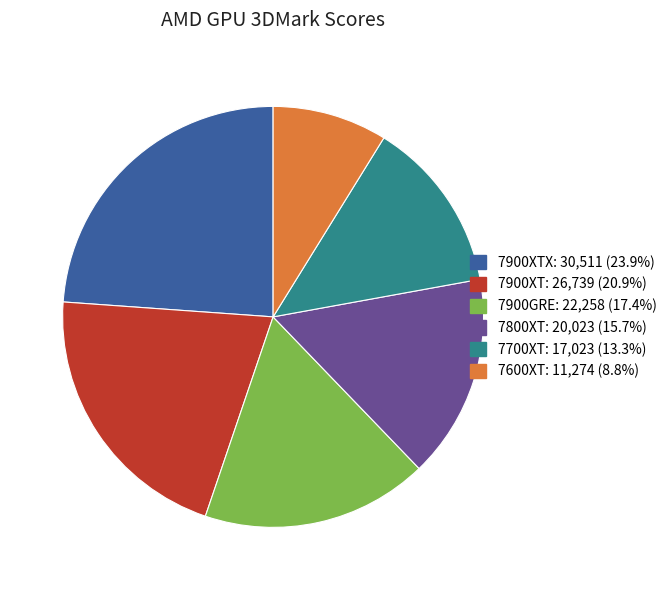

Combined, do 7600XT: 11,274 (8.8%) and 7900XTX: 30,511 (23.9%) account for over 50%?

No